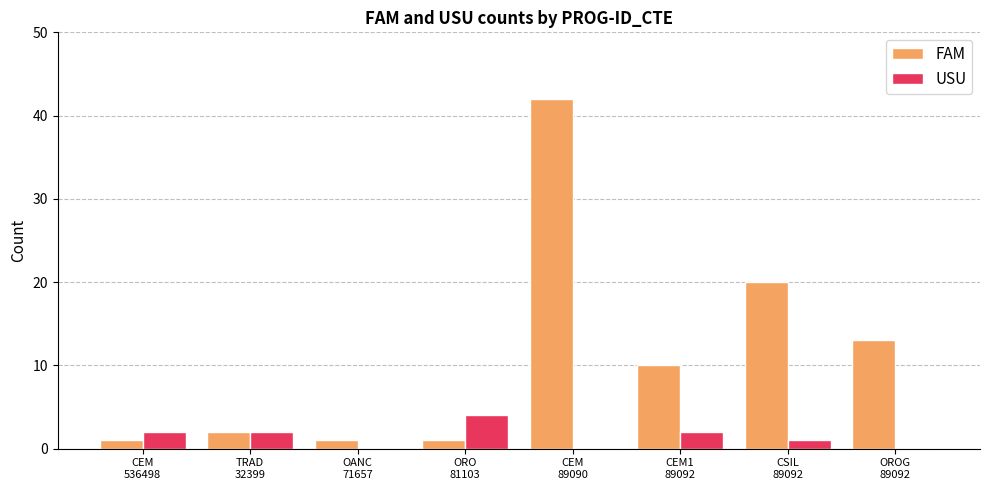

Between OANC
71657 and OROG
89092, which series saw the biggest shift?

FAM